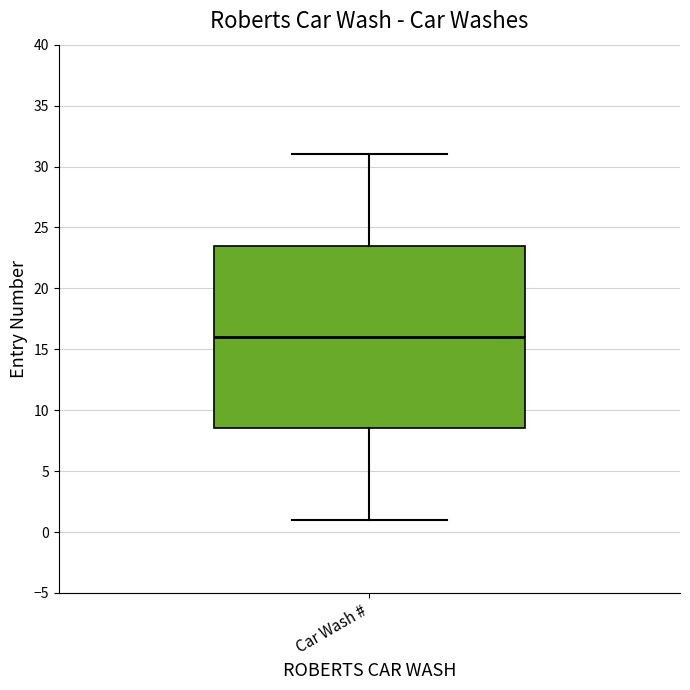

Transcribe this box plot: give where the median line is, the range the box spans, and where the two whiskers end, as read against the y-axis. The values are not printed on the chart, so give them approximately, as read against the axis.

median 16.0, box 8.5 to 23.5, whiskers 1.0 to 31.0